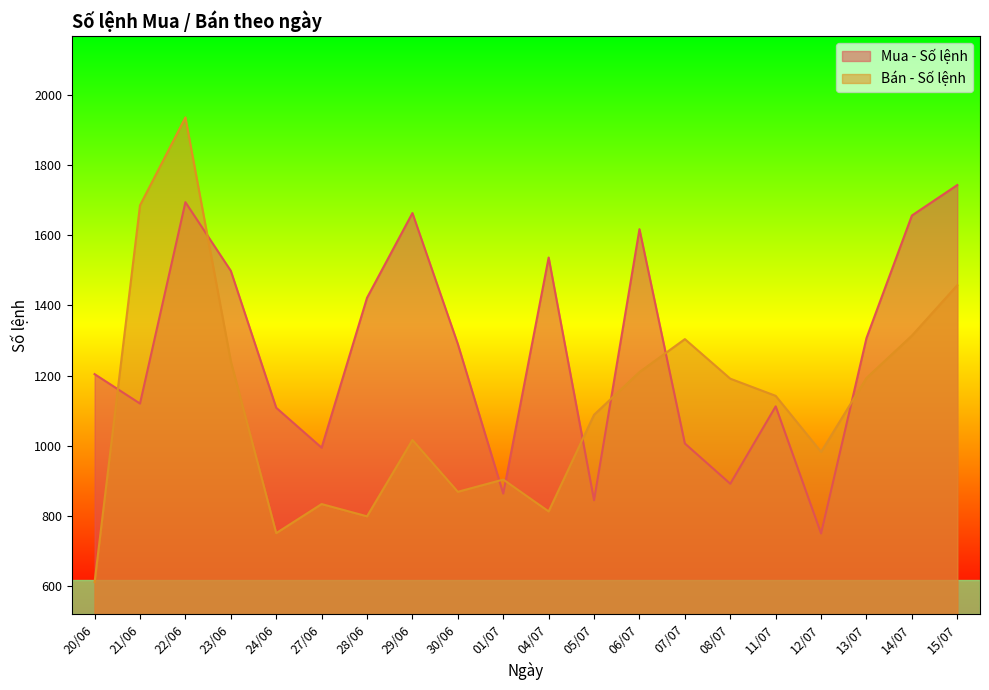

What is the sum of the Bán - Số lệnh values at 14/07 and 24/06?

2064